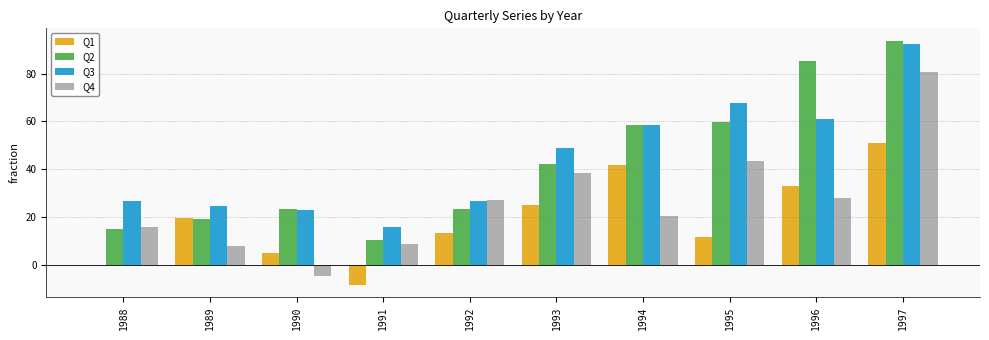

At which category is the sum across all series the highest?

1997